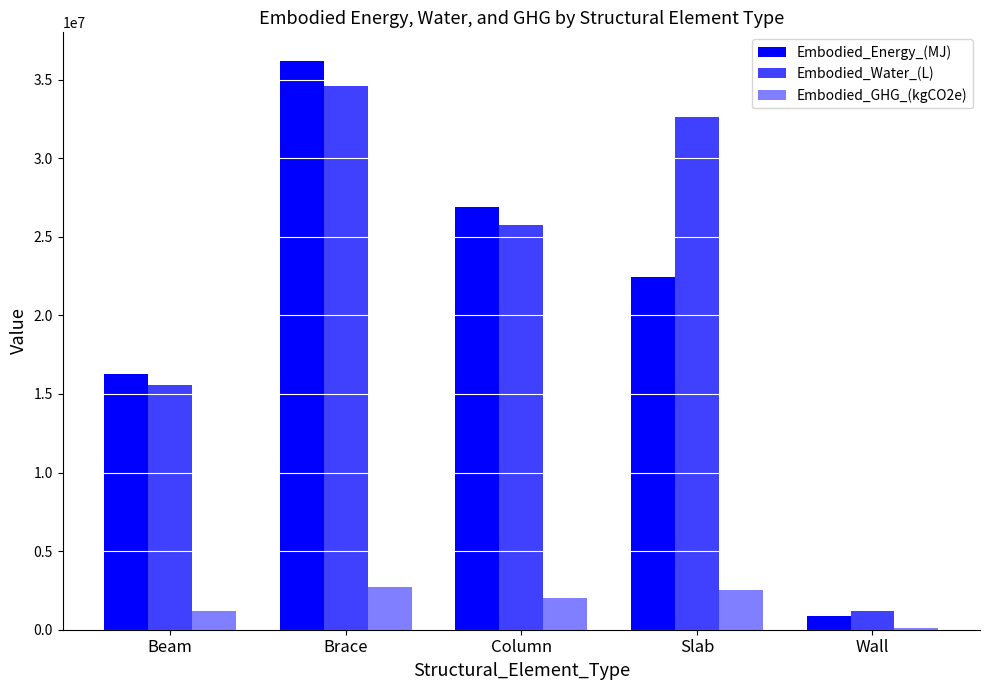

Is the value of Embodied_Water_(L) at Slab greater than the value of Embodied_GHG_(kgCO2e) at Wall?

Yes